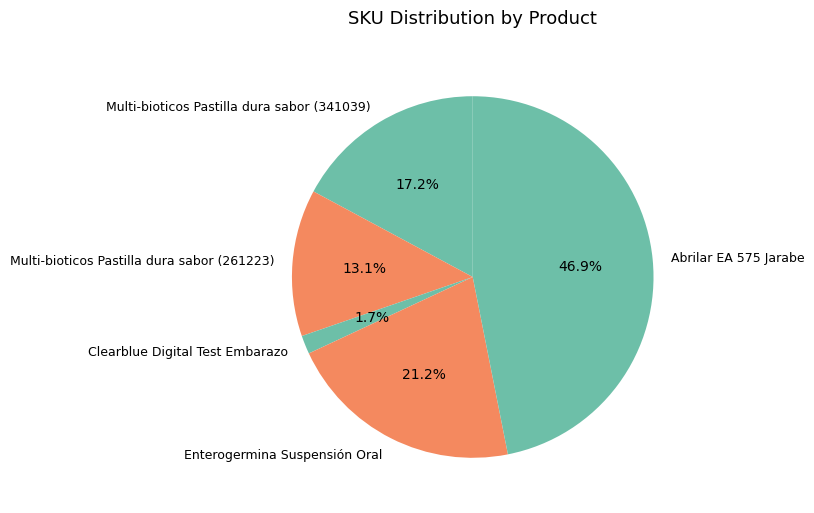

Is there any slice that represents more than half of the pie?

No